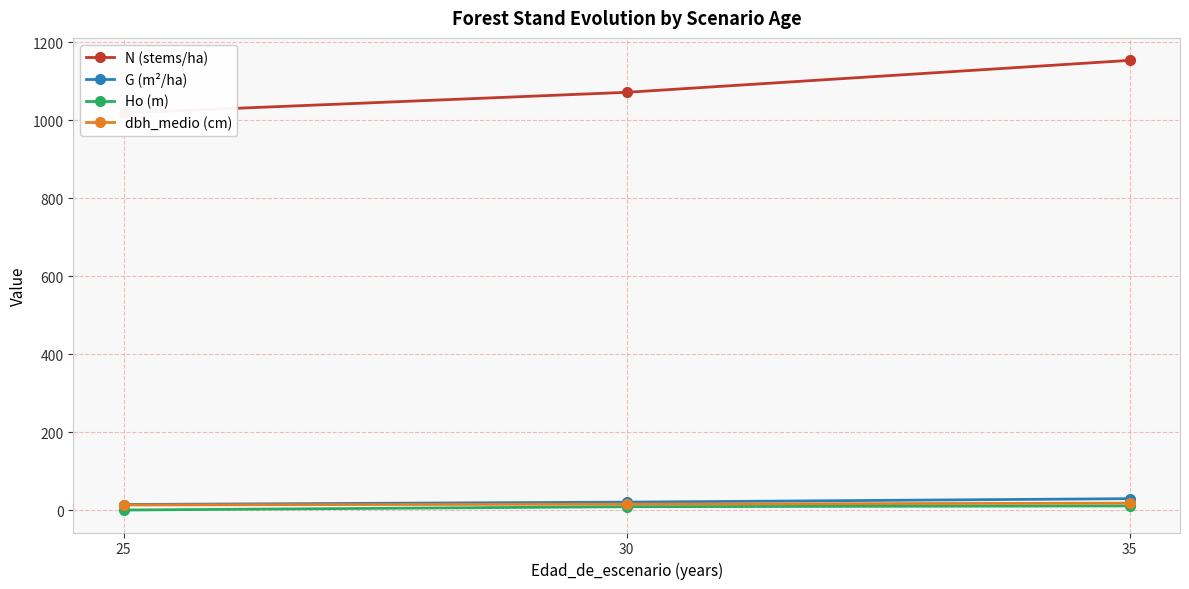

Is the value of G (m²/ha) at 35 greater than the value of Ho (m) at 25?

Yes